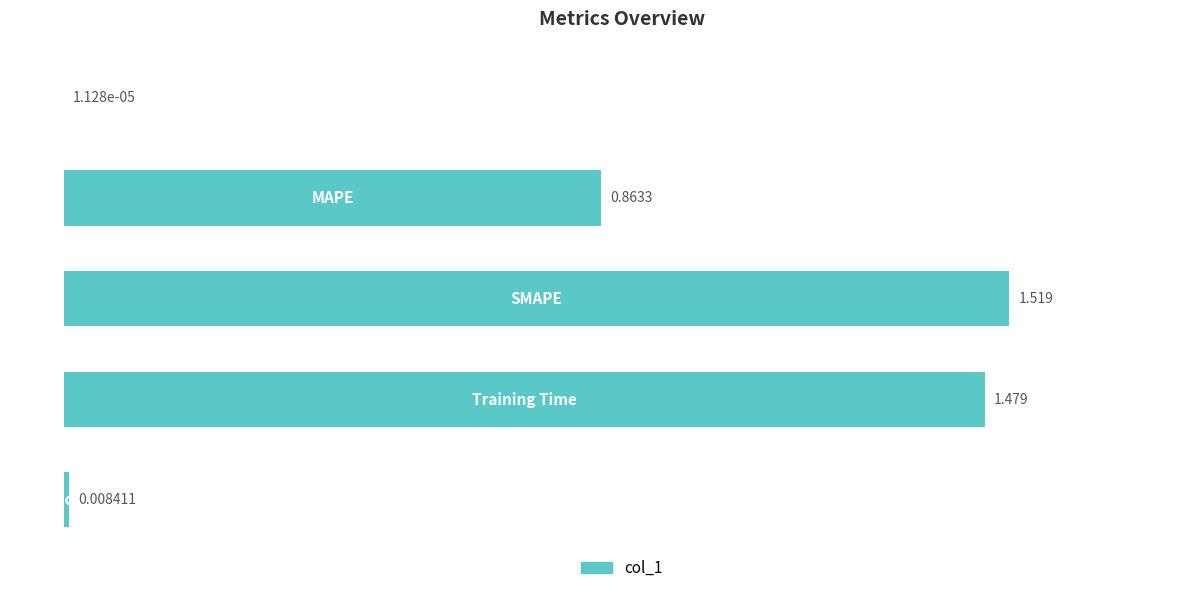

Rank the categories by value from highest to lowest.

2, 3, 1, 4, 0